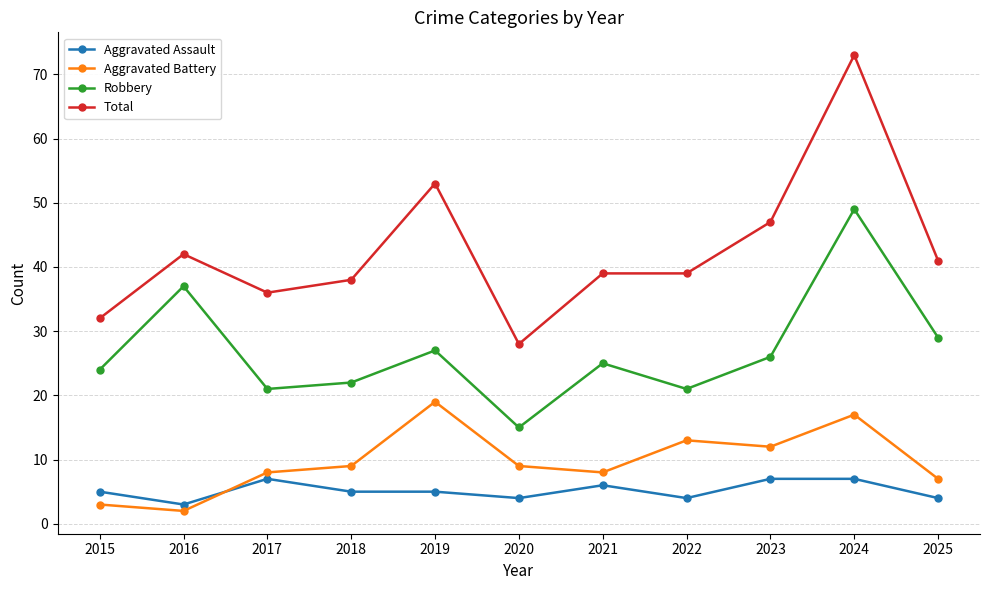

What are all the series names shown in the legend?

Aggravated Assault, Aggravated Battery, Robbery, Total